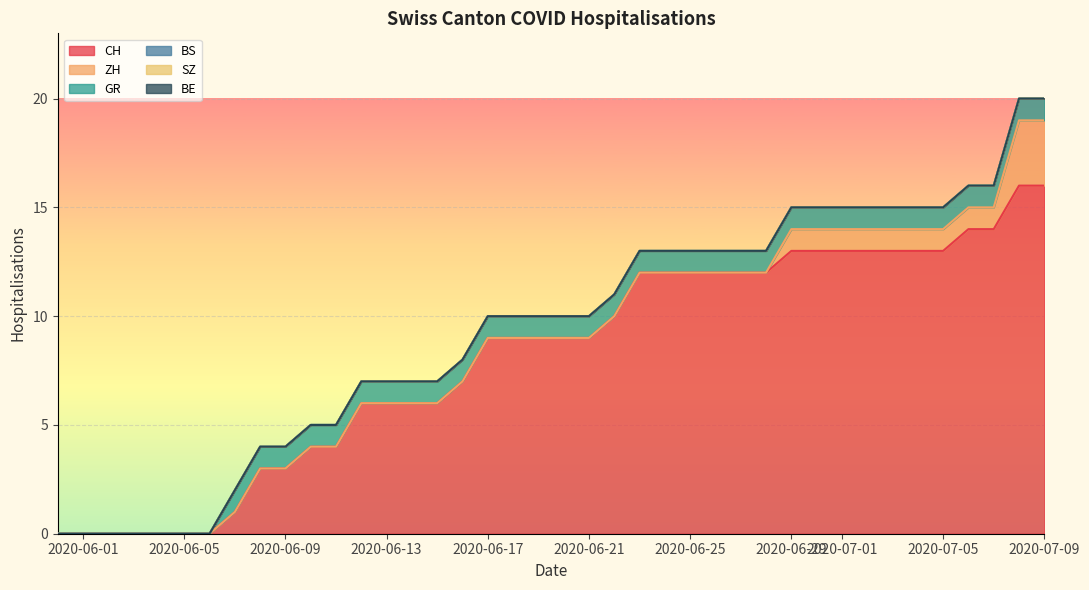

Which series has the largest range (max minus min)?

CH